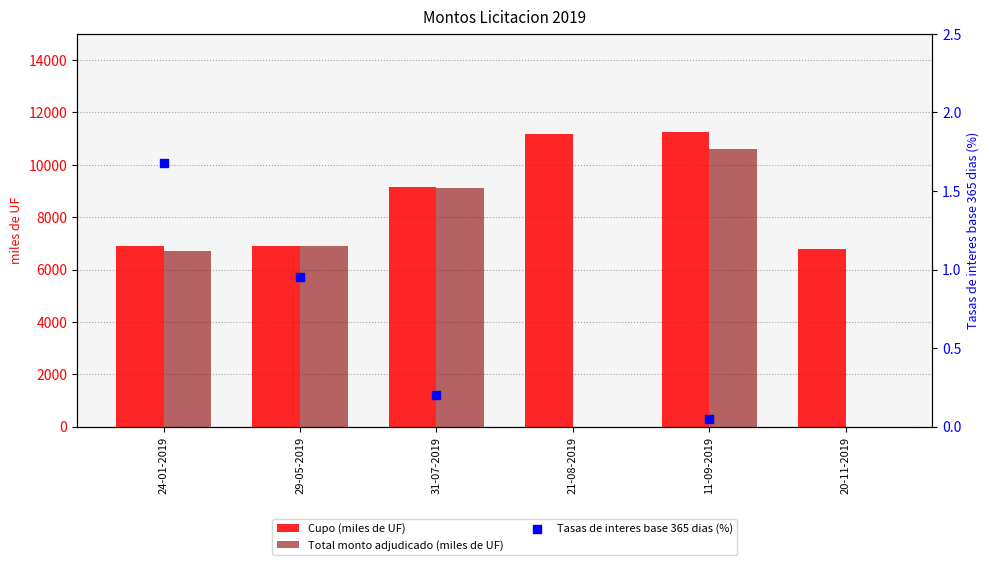

At how many categories does at least one series exceed 8159?

3